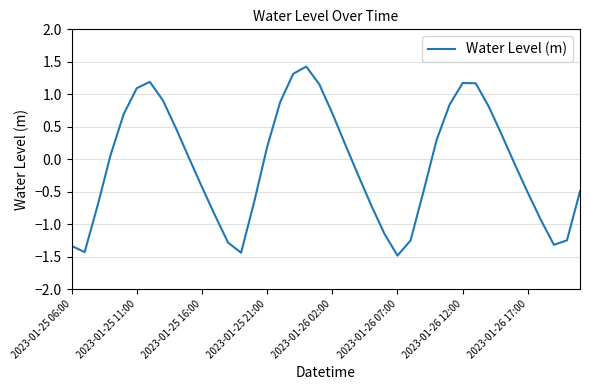

What is the minimum value shown in the chart?

-1.5